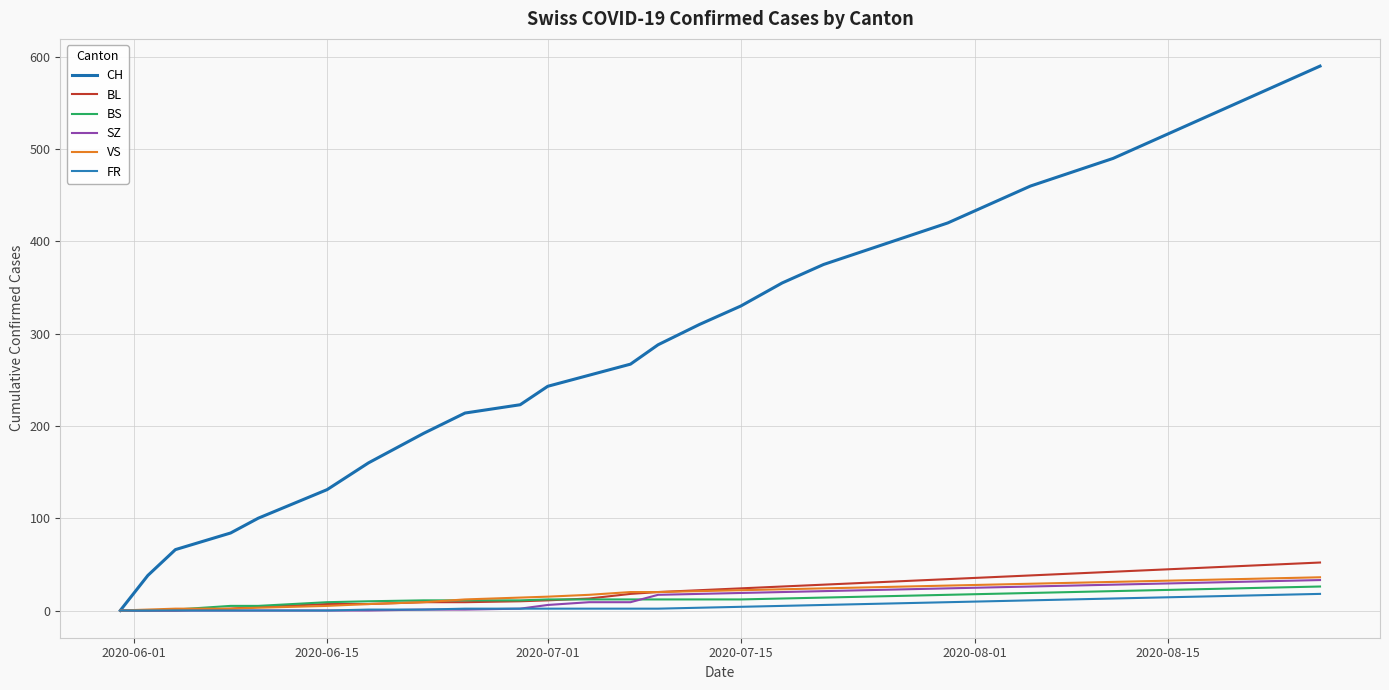

After their last crossing, which series has the higher values: SZ or BS?

SZ